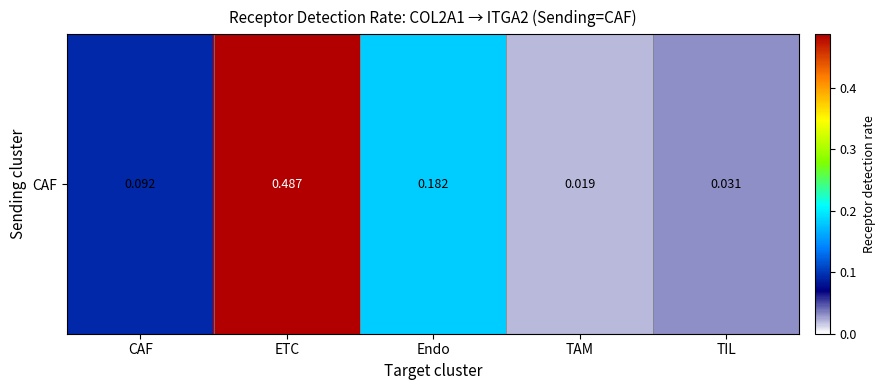

What is the difference between the second highest and second lowest values?

0.2